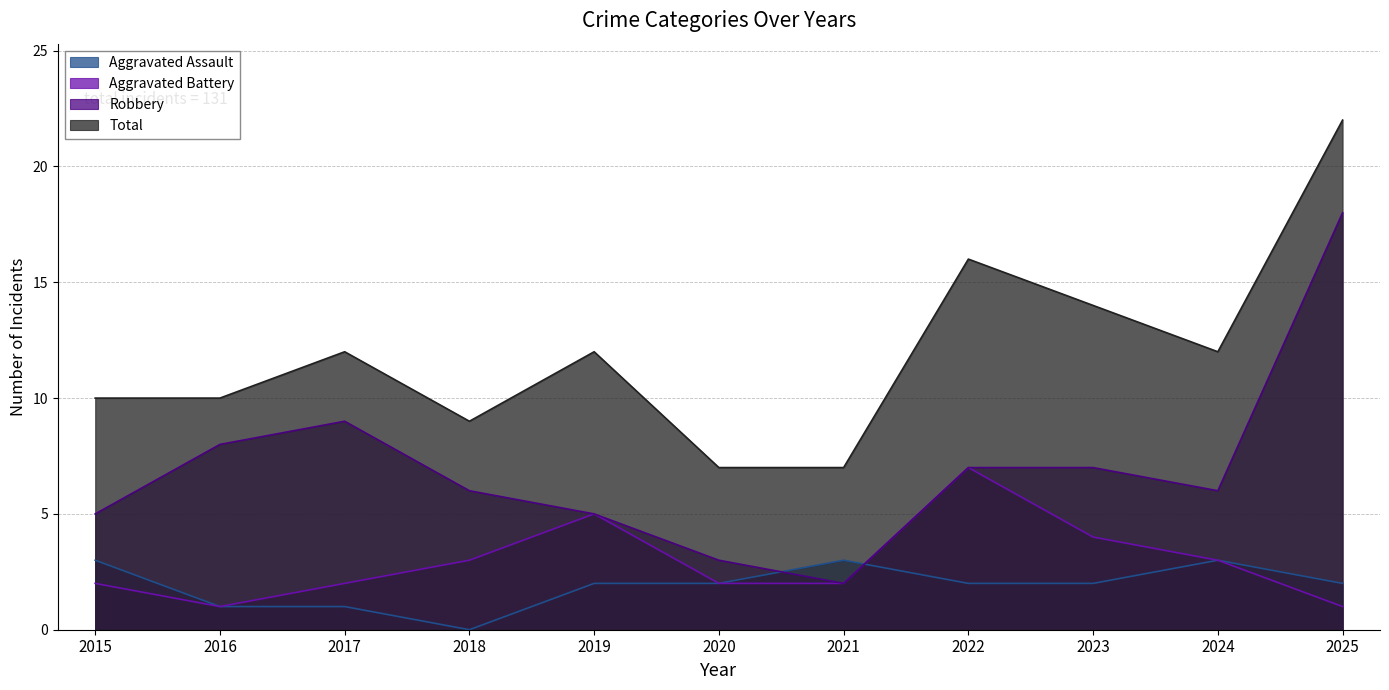

True or false: Robbery and Total cross at least once.

False